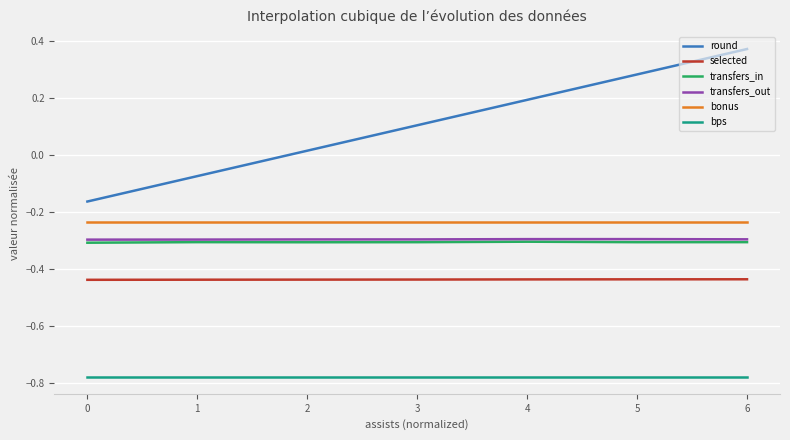

How many positive values does the round series have?

5